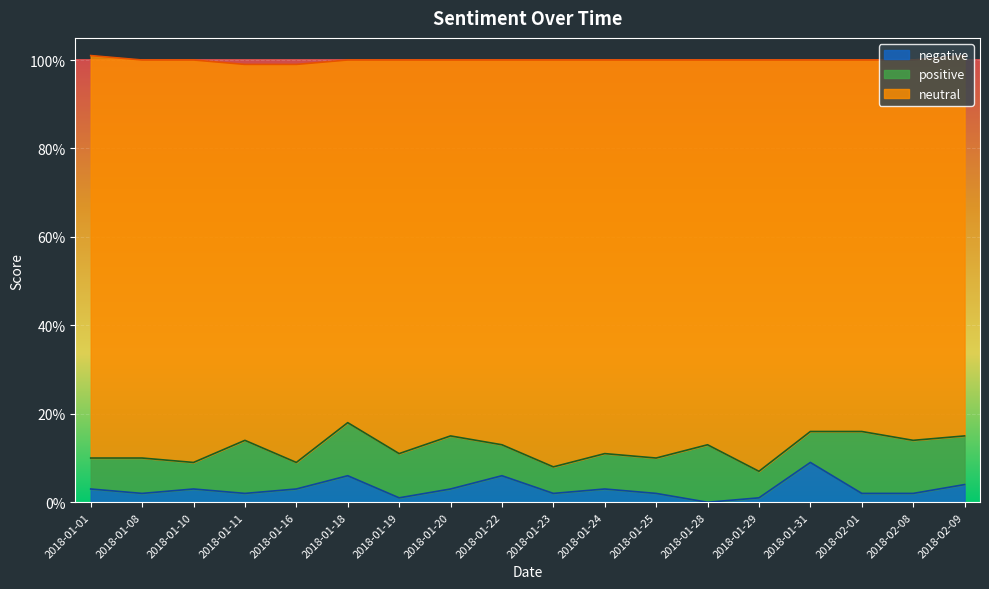

What is the label of the 15th point from the right?

2018-01-11